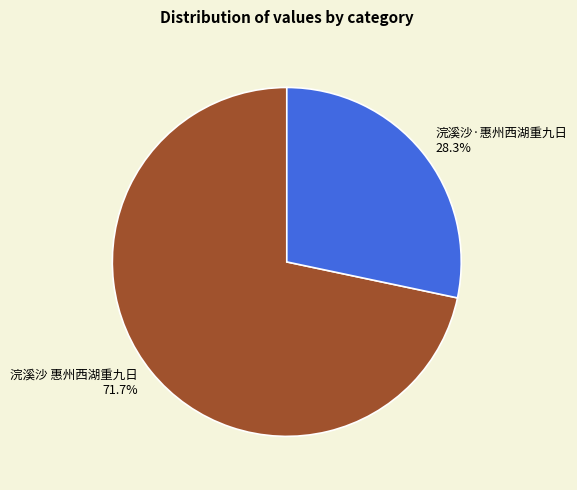

What percentage is the 浣溪沙 惠州西湖重九日 slice, to the nearest percent?

72%